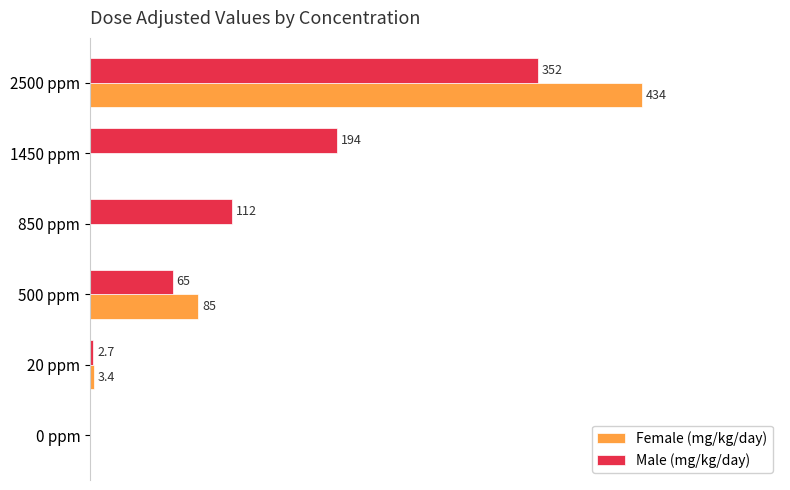

Which series has the largest total across all categories?

Male (mg/kg/day)